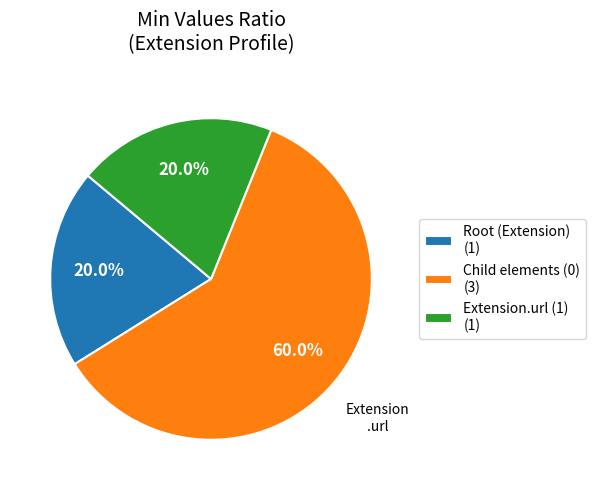

What is the ratio of the value at Extension.url (1) (1) to the value at Root (Extension) (1)?

1.0